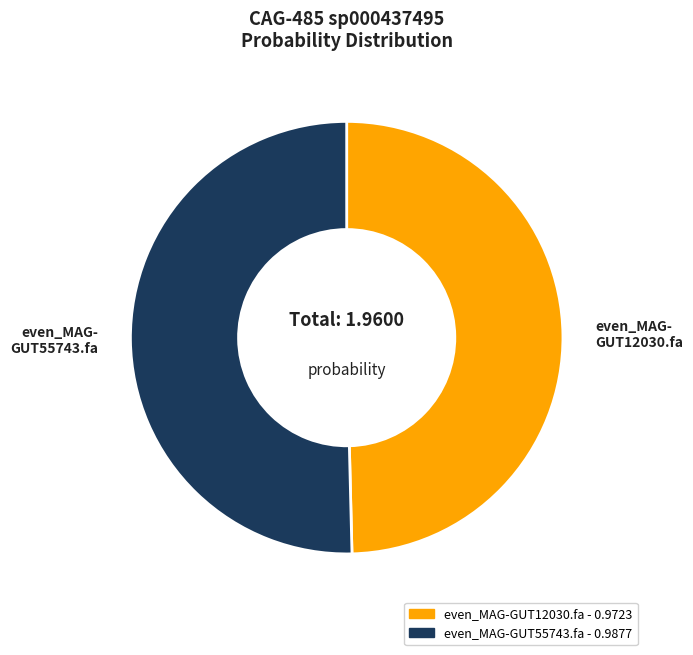

Rank the categories by value from highest to lowest.

even_MAG-GUT55743.fa, even_MAG-GUT12030.fa